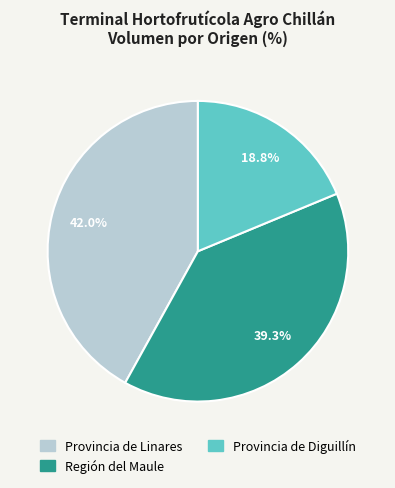

How many segments does this pie chart have?

3